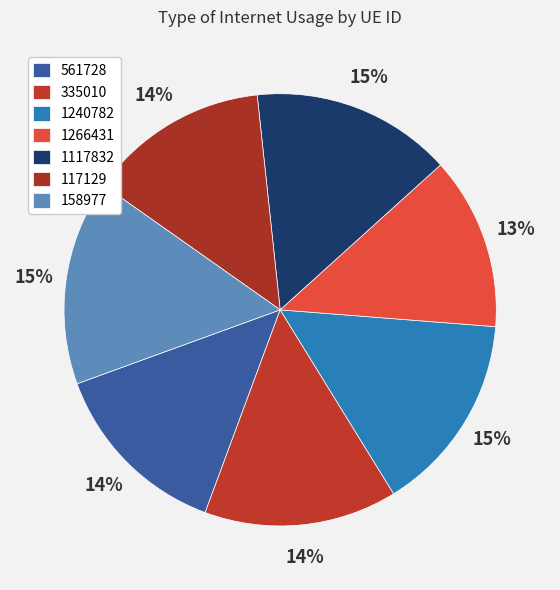

True or false: 158977 accounts for 15% of the total.

True